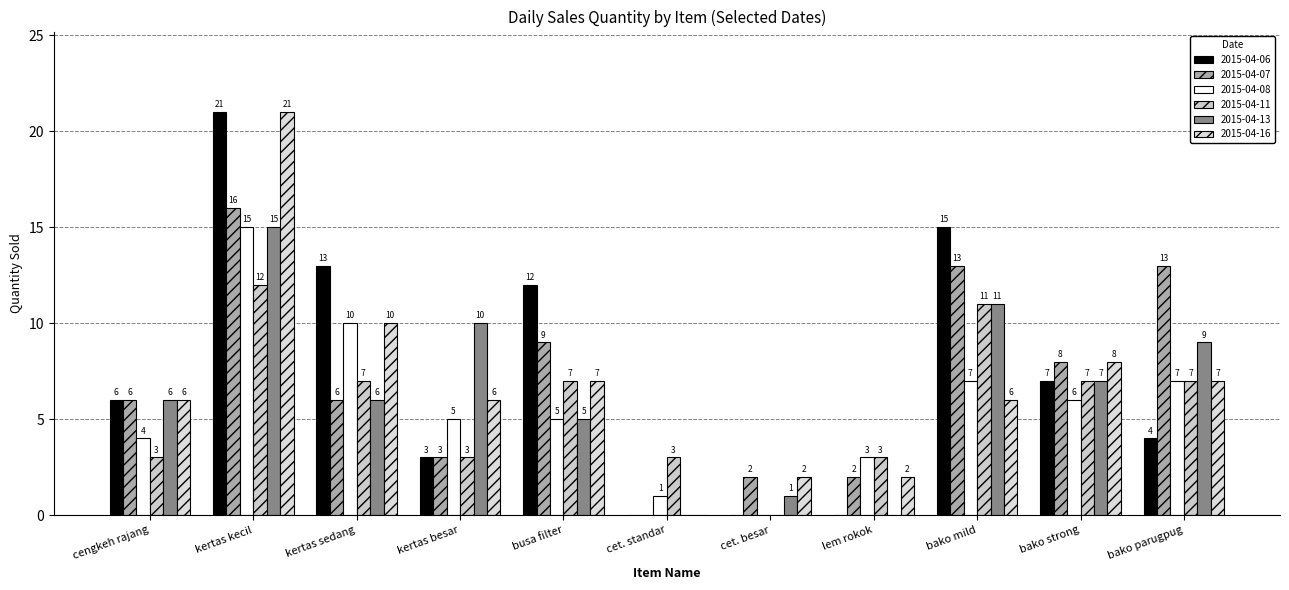

How many groups of bars are there?

11